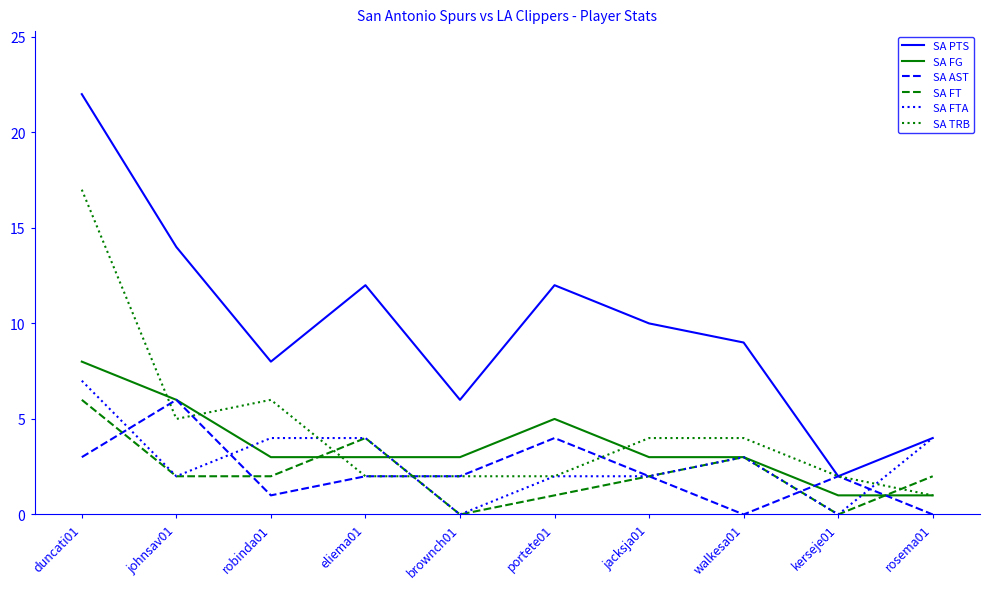

Which category has the highest value in the SA AST series?

johnsav01